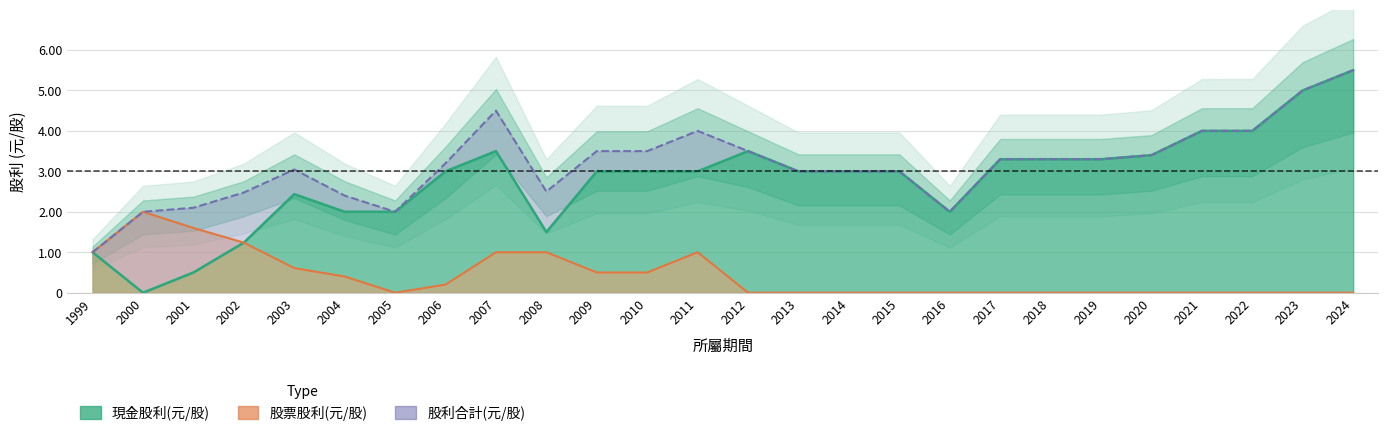

At 2013, list the series in order from smallest to largest.

股票股利(元/股), 現金股利(元/股), 股利合計(元/股)